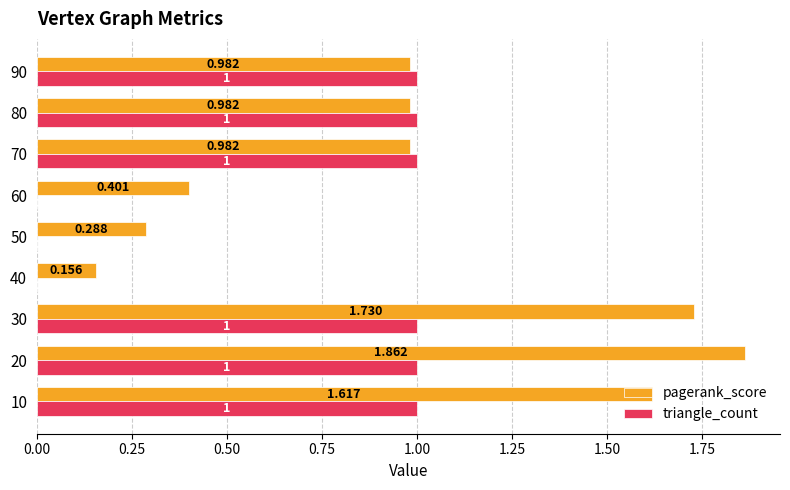

Which series has the largest total across all categories?

pagerank_score